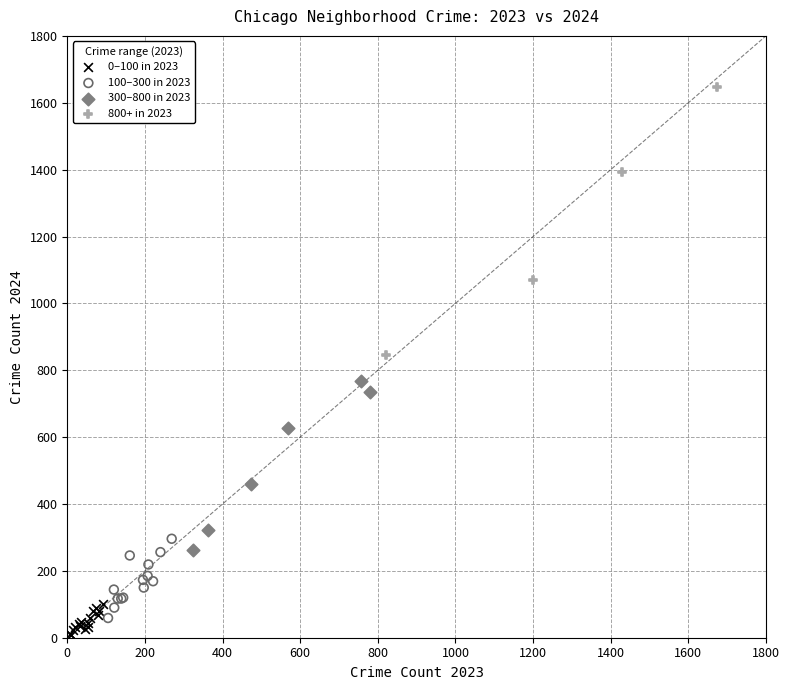

Which series has the largest Y range (max minus min)?

800+ in 2023